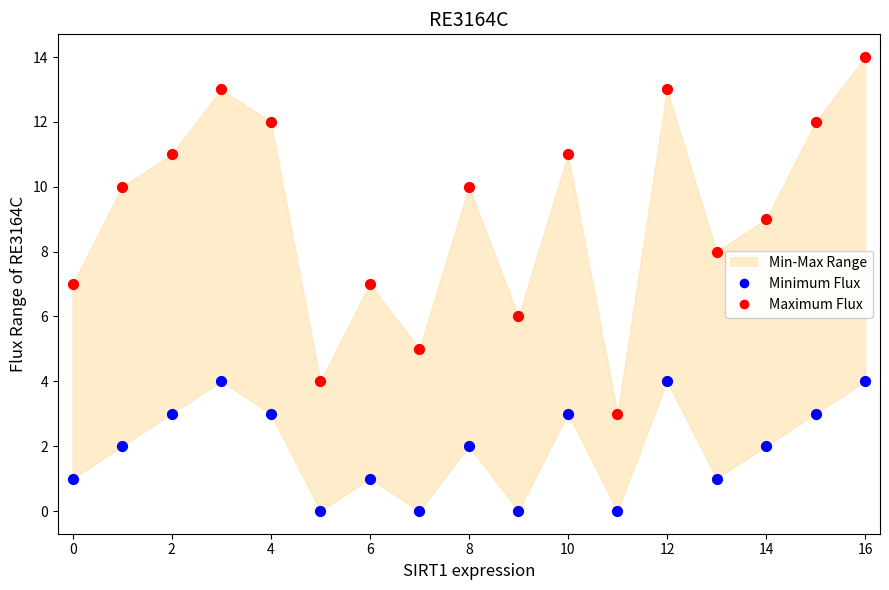

Which series has the widest spread of Y values?

Maximum Flux